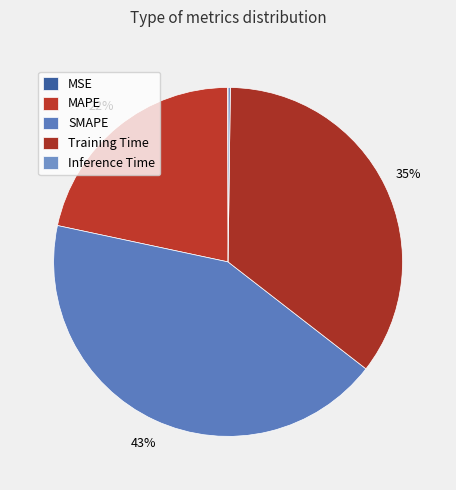

Which has a higher value, MSE or MAPE?

MAPE